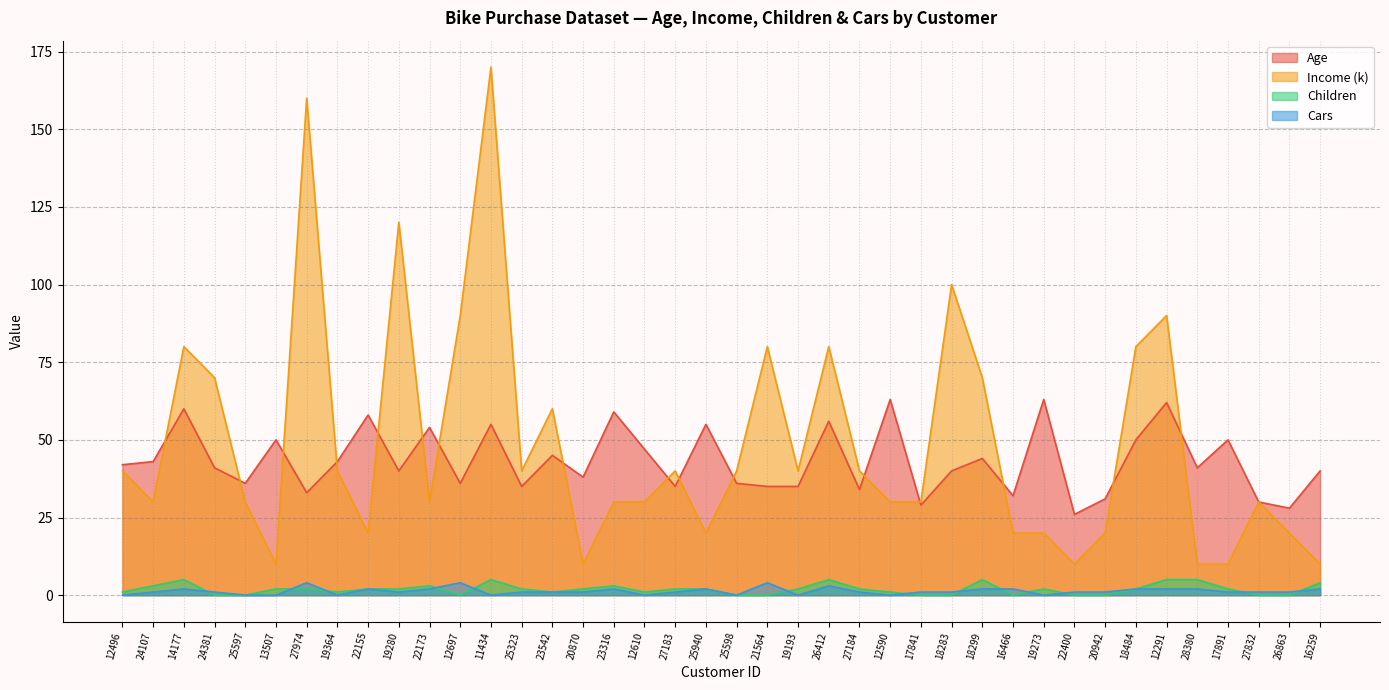

Where do Income (k) and Age first cross each other?

24107 and 14177